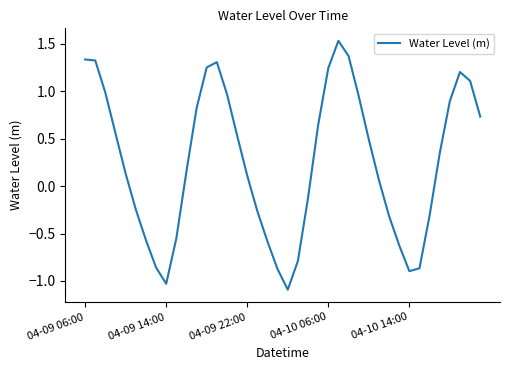

What is the difference between the maximum and minimum values?

2.6